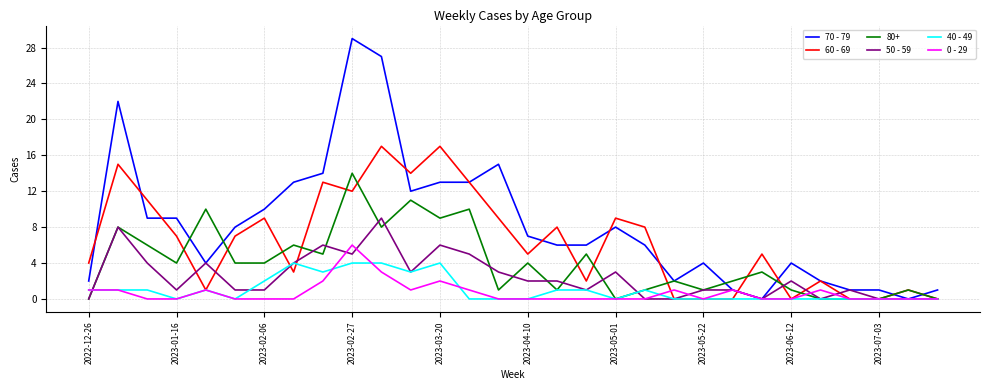

How many distinct data groups are displayed?

6